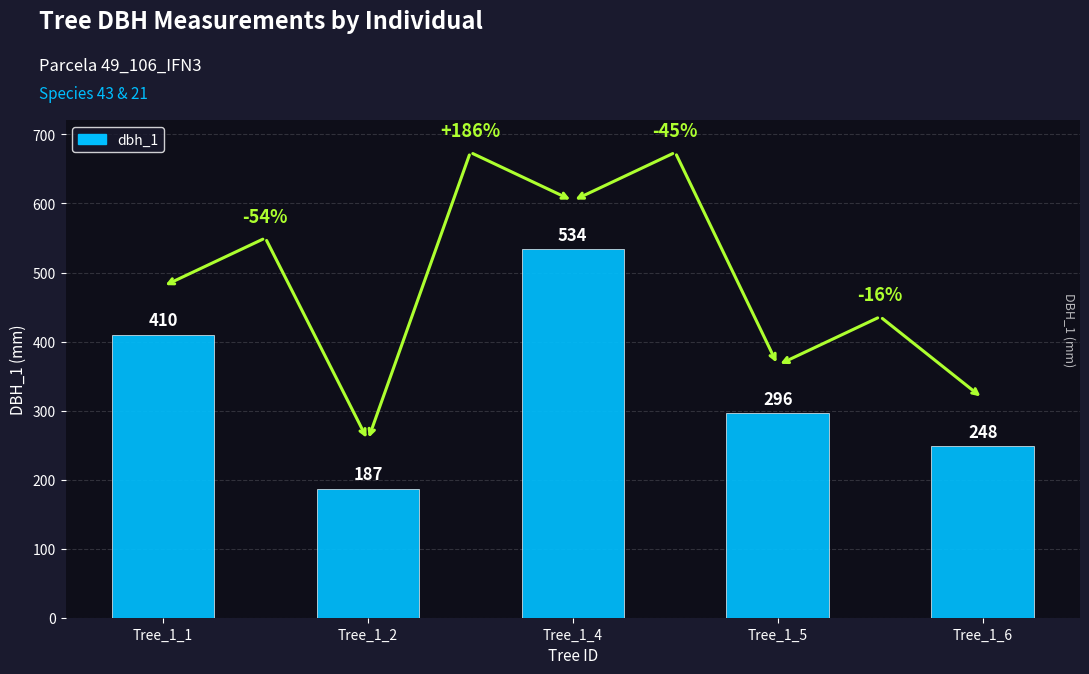

Where does the data first go above 296?

Tree_1_1